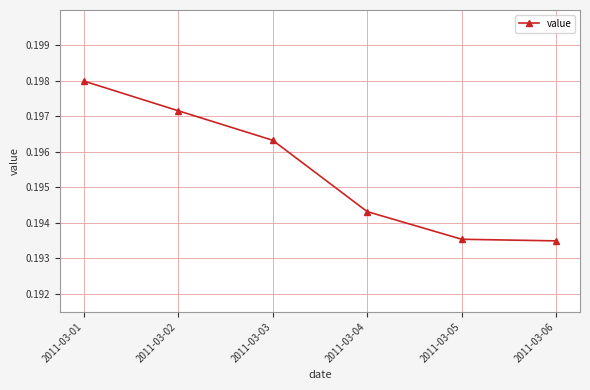

Count the values in the range 0 to 1.

6